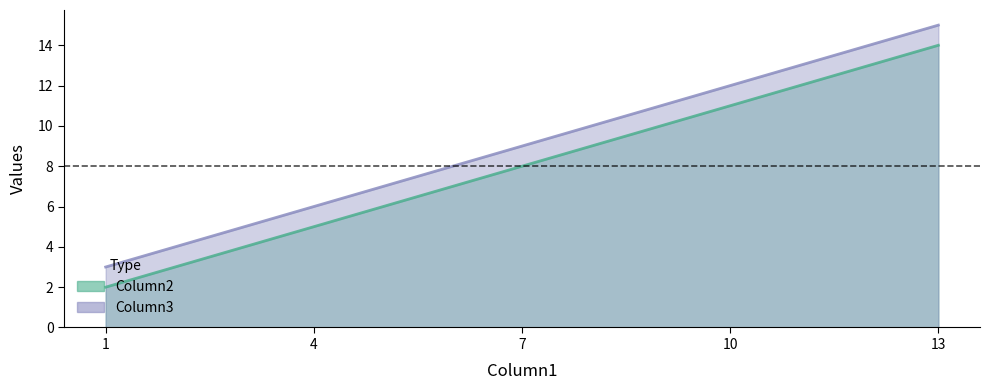

The value of Column2 at 7 is 8. True or false?

True